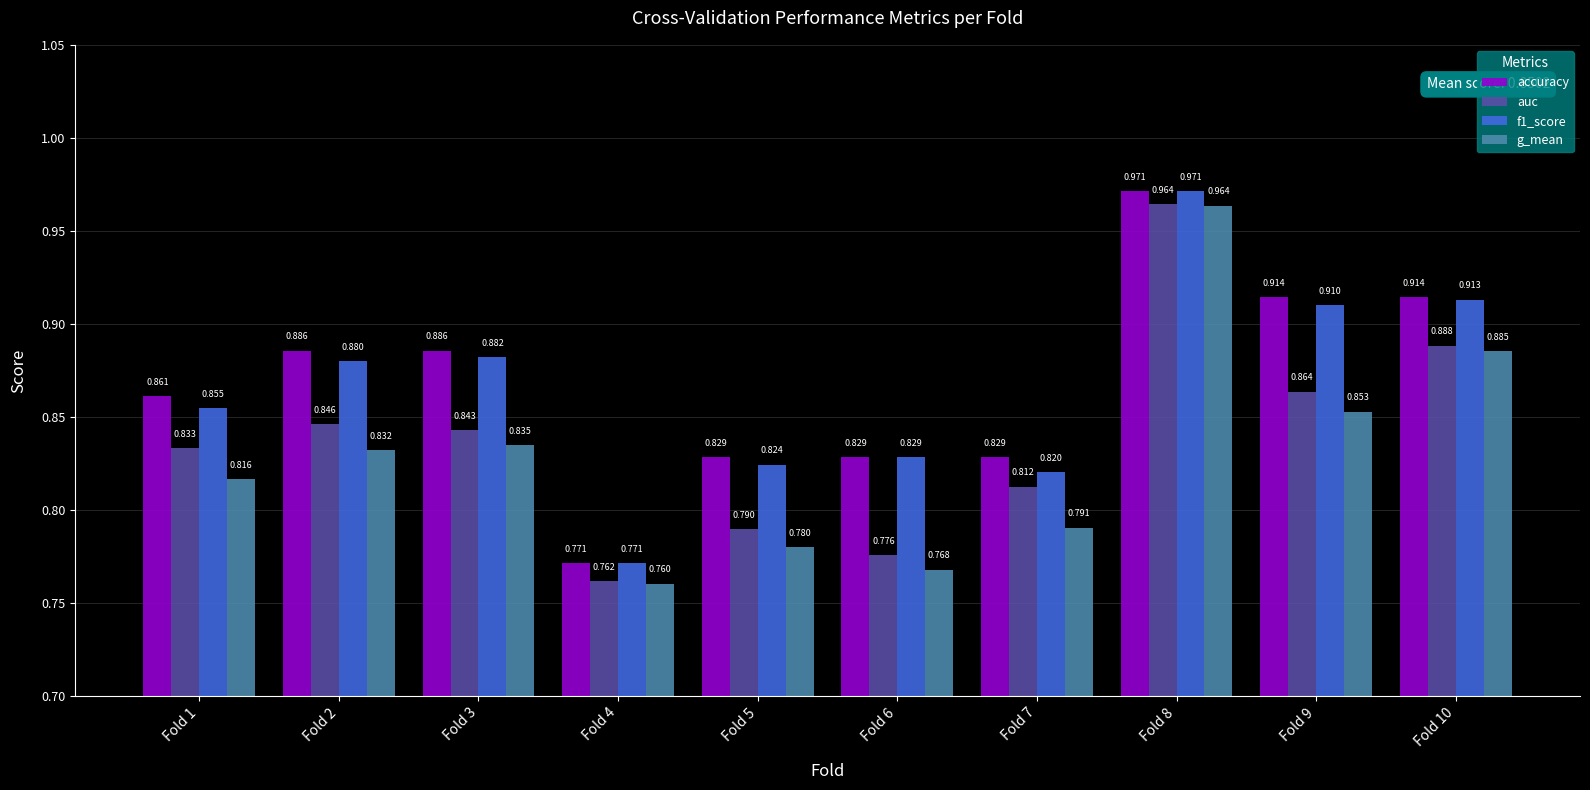

Is it true that auc equals 0.2 at Fold 6?

False